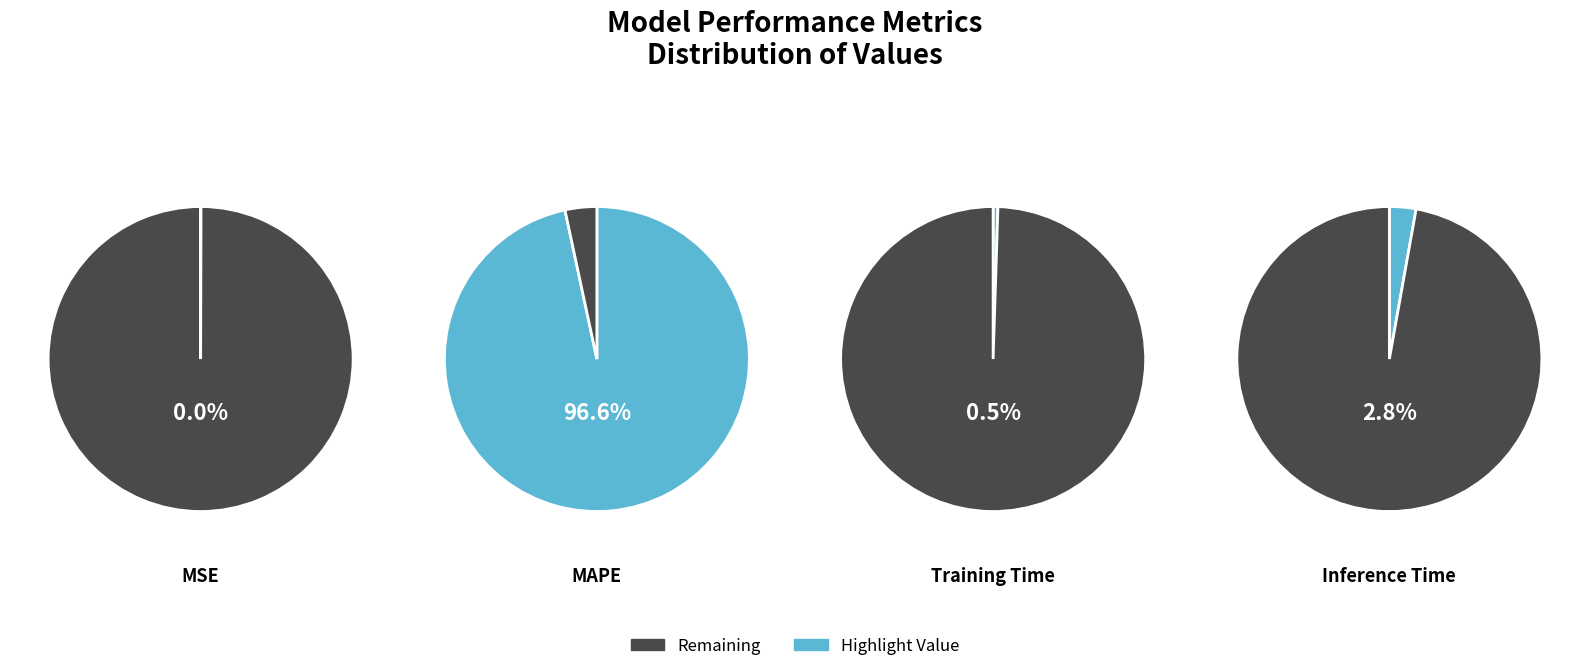

How many slices are in this pie chart?

4